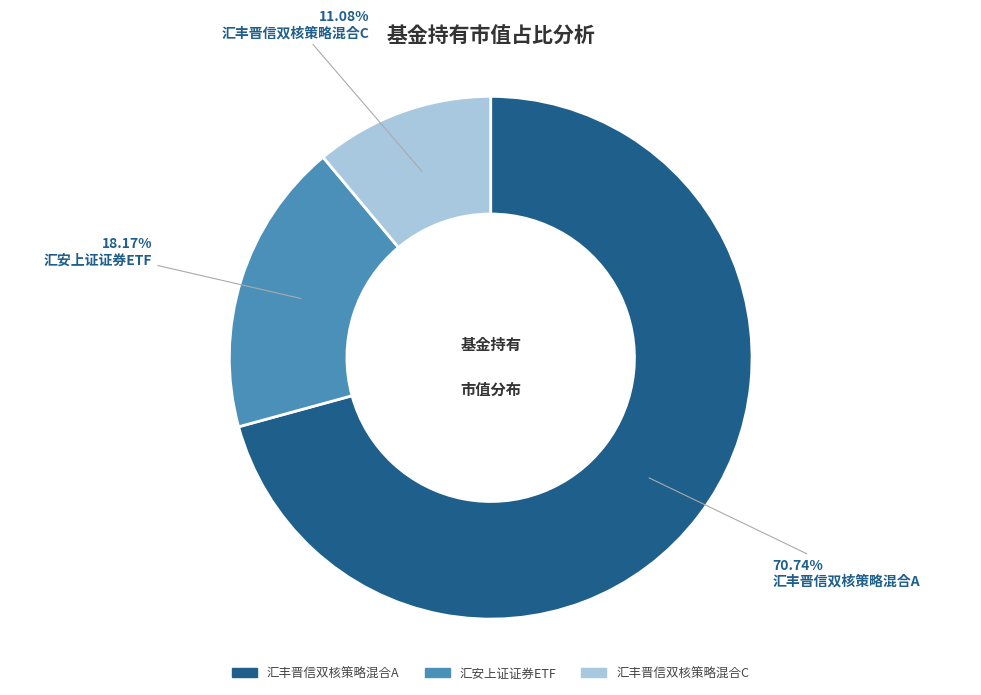

To the nearest percent, what is the average slice percentage?

33%